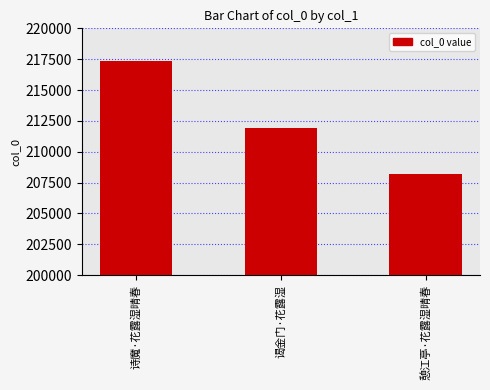

How many bars are there in total?

3